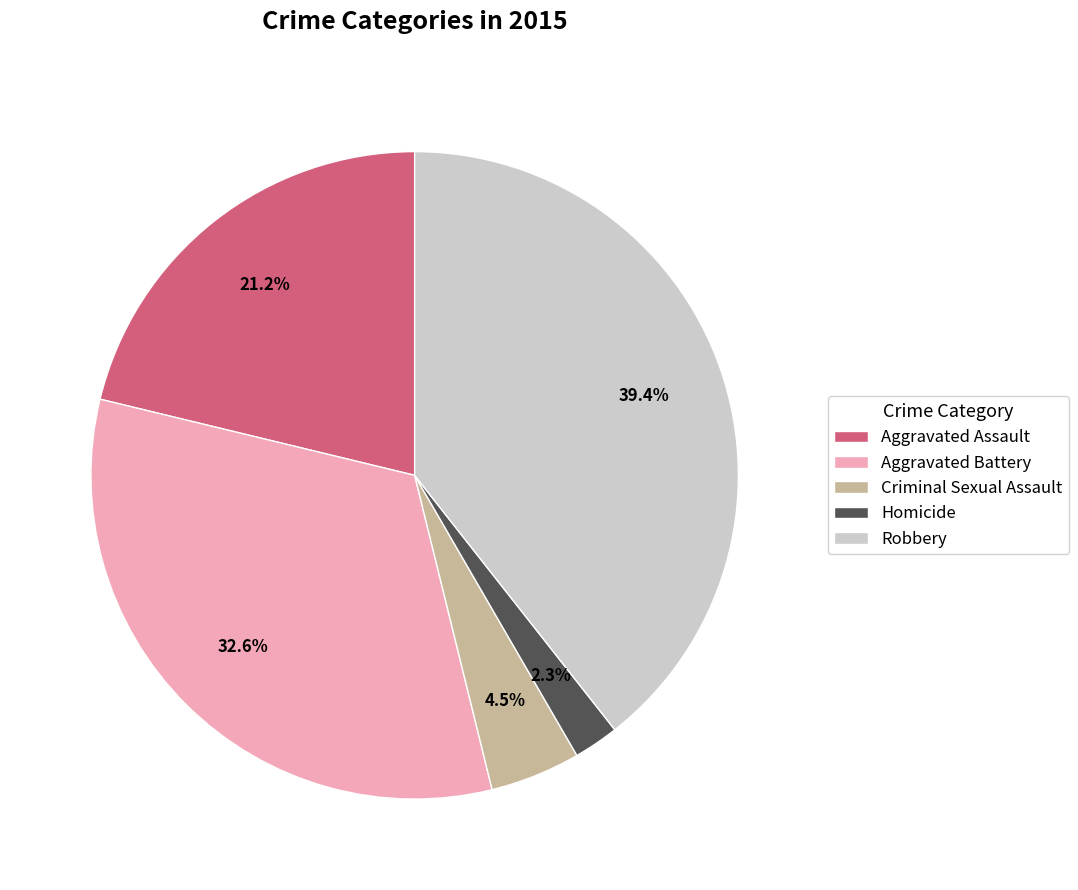

To the nearest percent, what is the combined percentage of Robbery and Criminal Sexual Assault?

44%